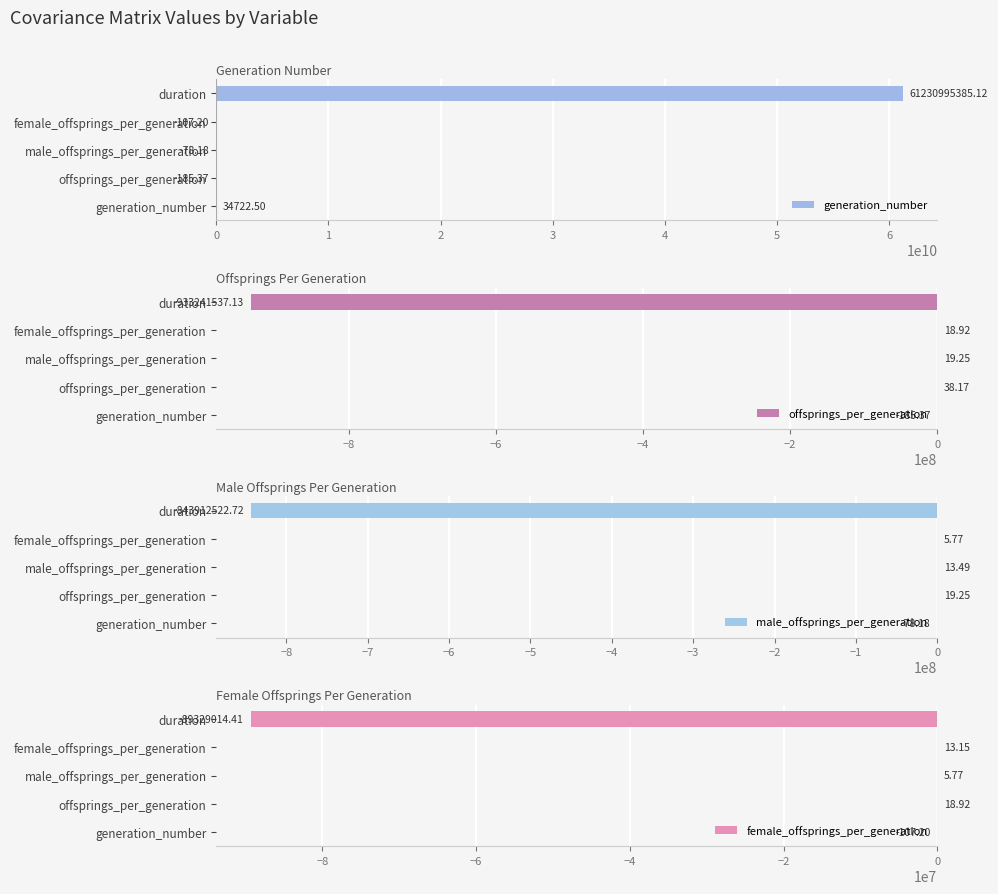

Which series has the widest spread of values?

generation_number